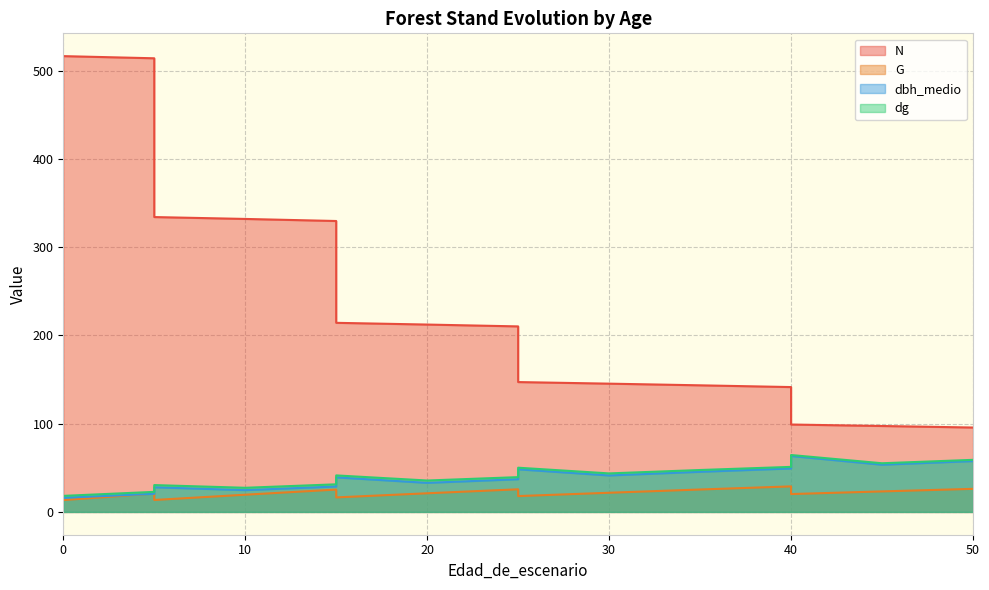

Read the G value at 10.

19.5